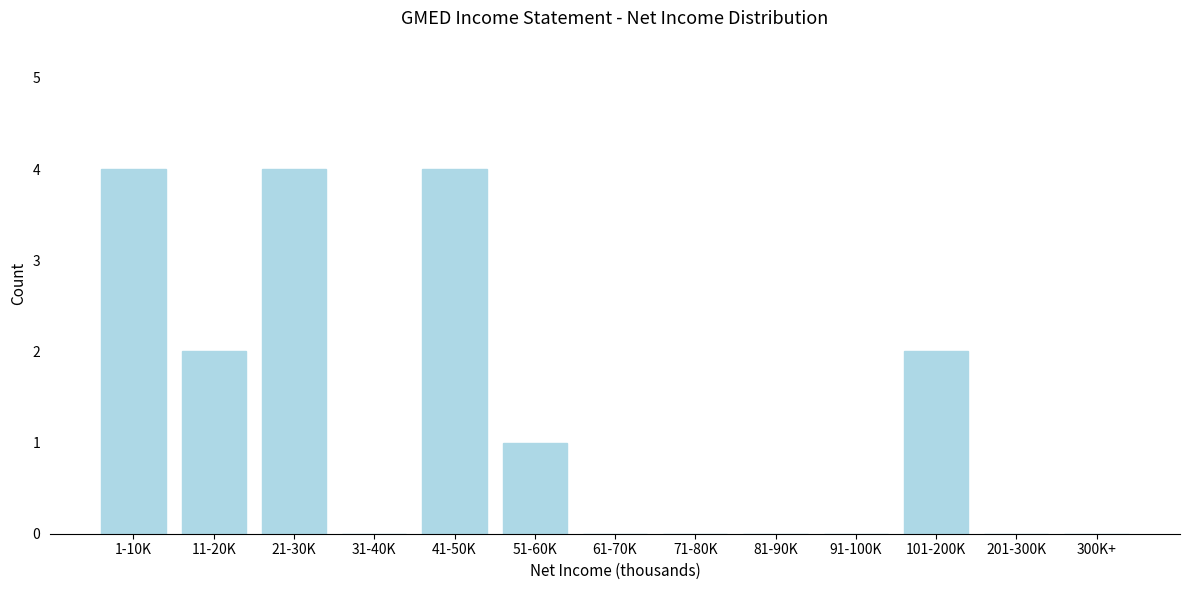

Reading right to left, transcribe all the data shown in this chart.

300K+=0	201-300K=0	101-200K=2	91-100K=0	81-90K=0	71-80K=0	61-70K=0	51-60K=1	41-50K=4	31-40K=0	21-30K=4	11-20K=2	1-10K=4